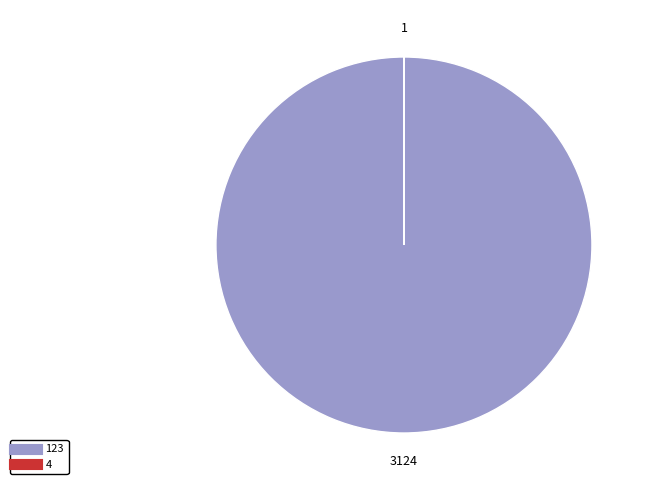

Is there any slice that represents more than half of the pie?

Yes